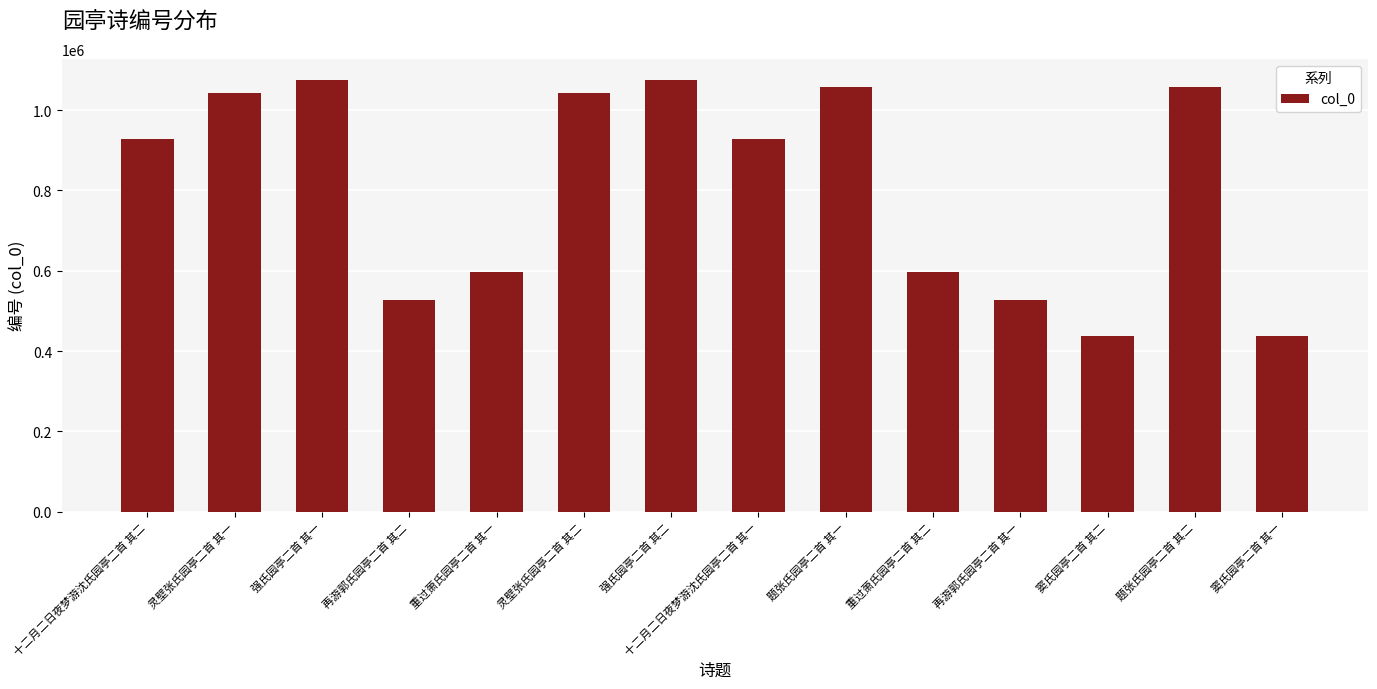

Count the number of categories in the chart.

14